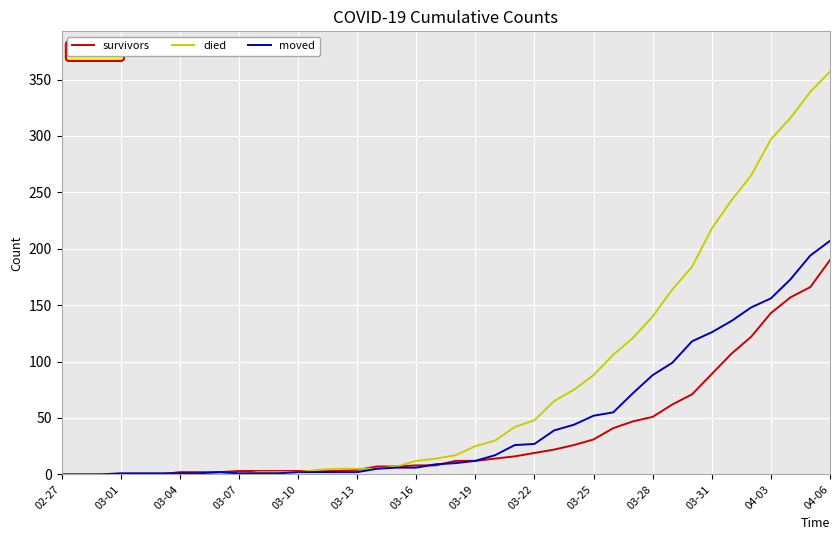

What is the maximum value shown in the chart?

357